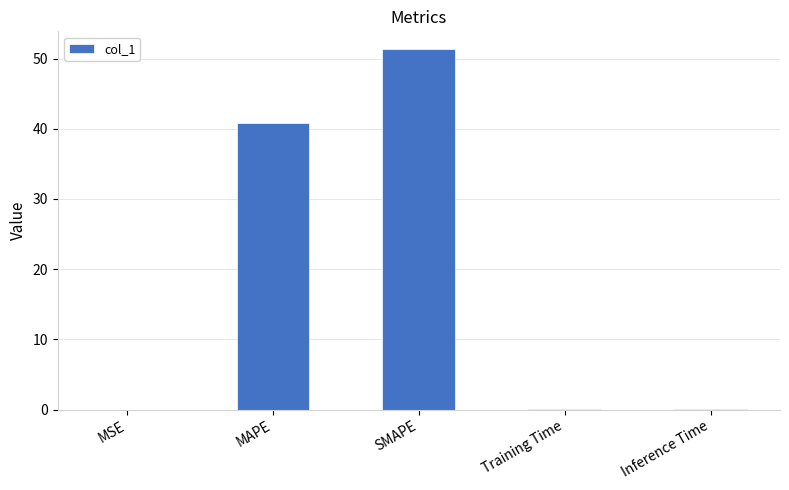

How many data points does each series have?

5